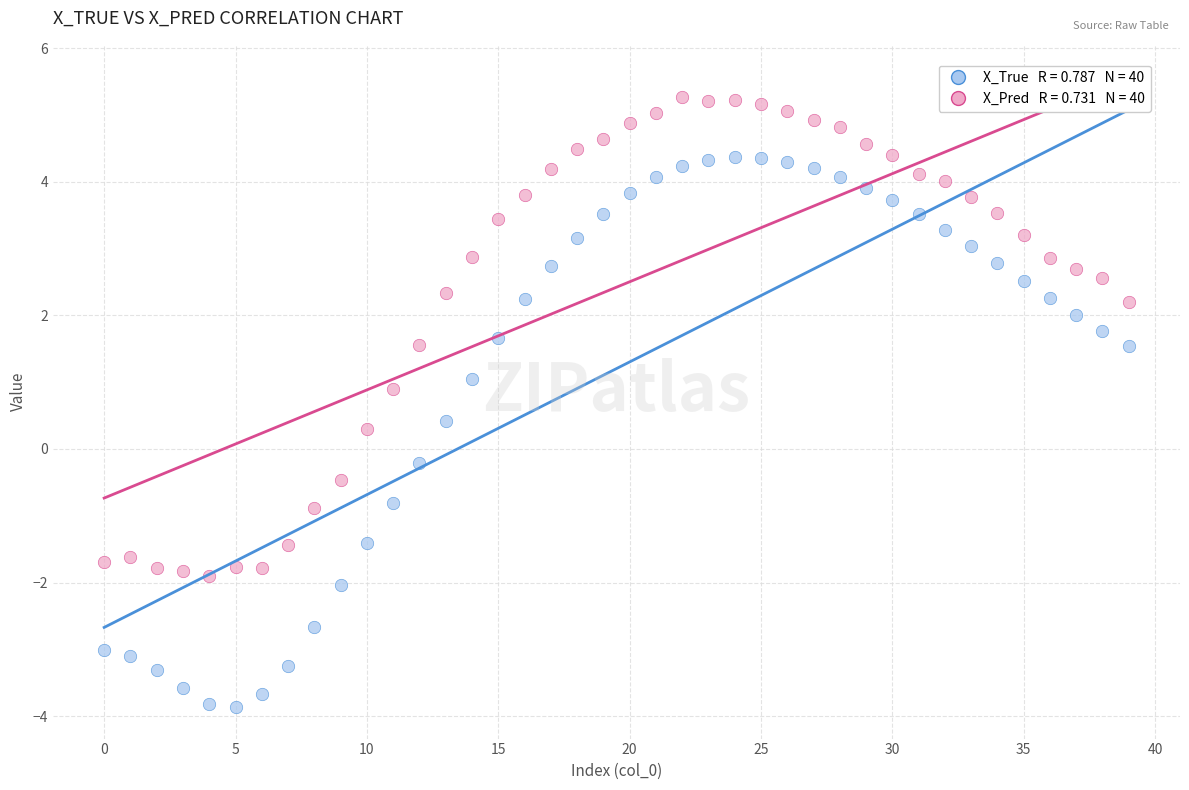

Across all data points, what is the range of Y values (max minus min)?

9.1